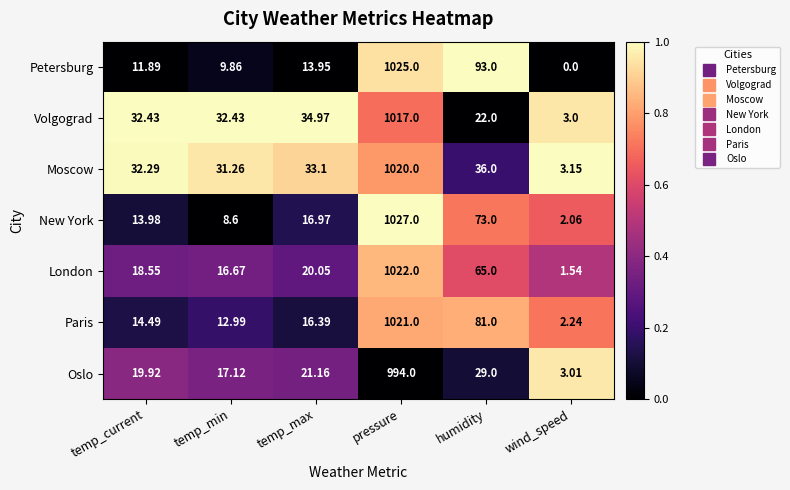

How many series are shown in this chart?

7